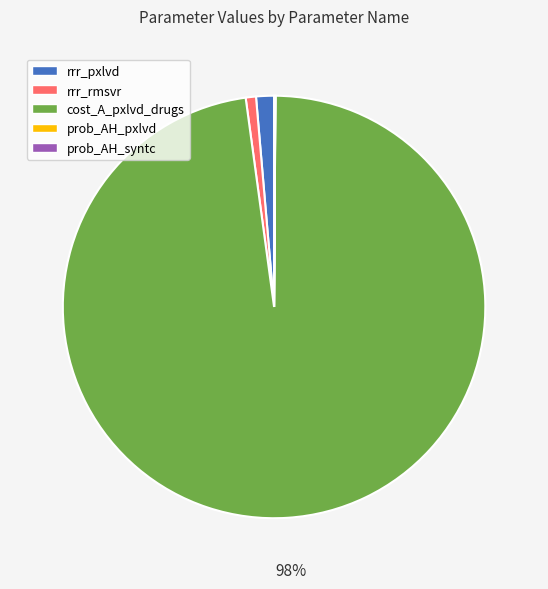

Is there a majority slice in this chart?

Yes